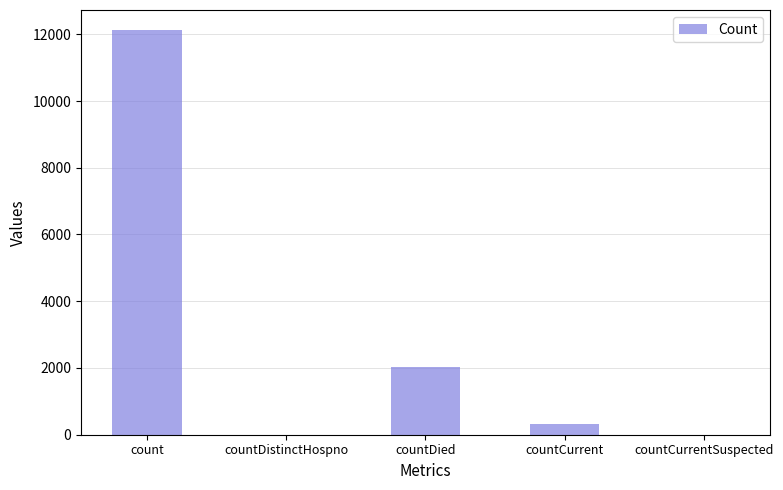

Which has a higher value, count or countCurrentSuspected?

count